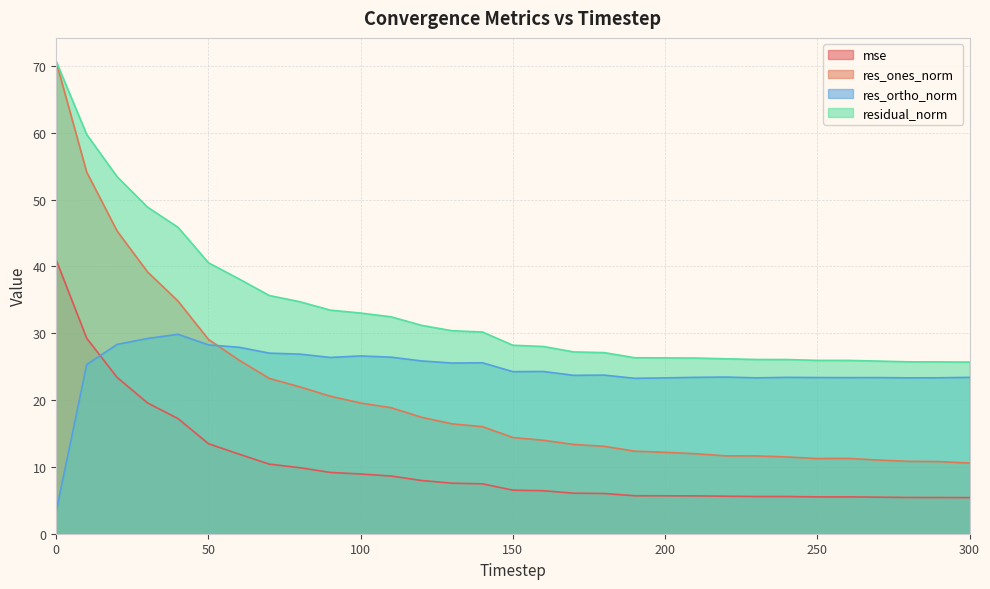

What is the spread (max minus min) of values at 120?

23.2